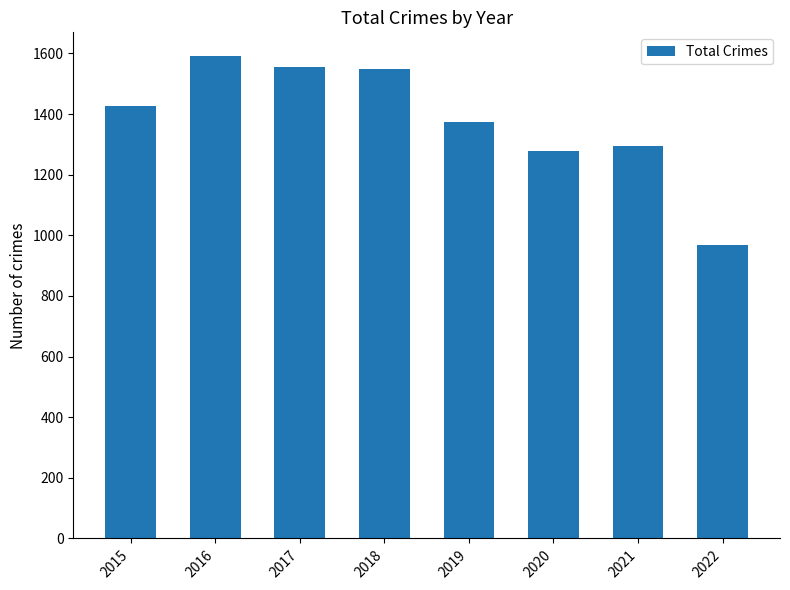

How many bars are there in total?

8